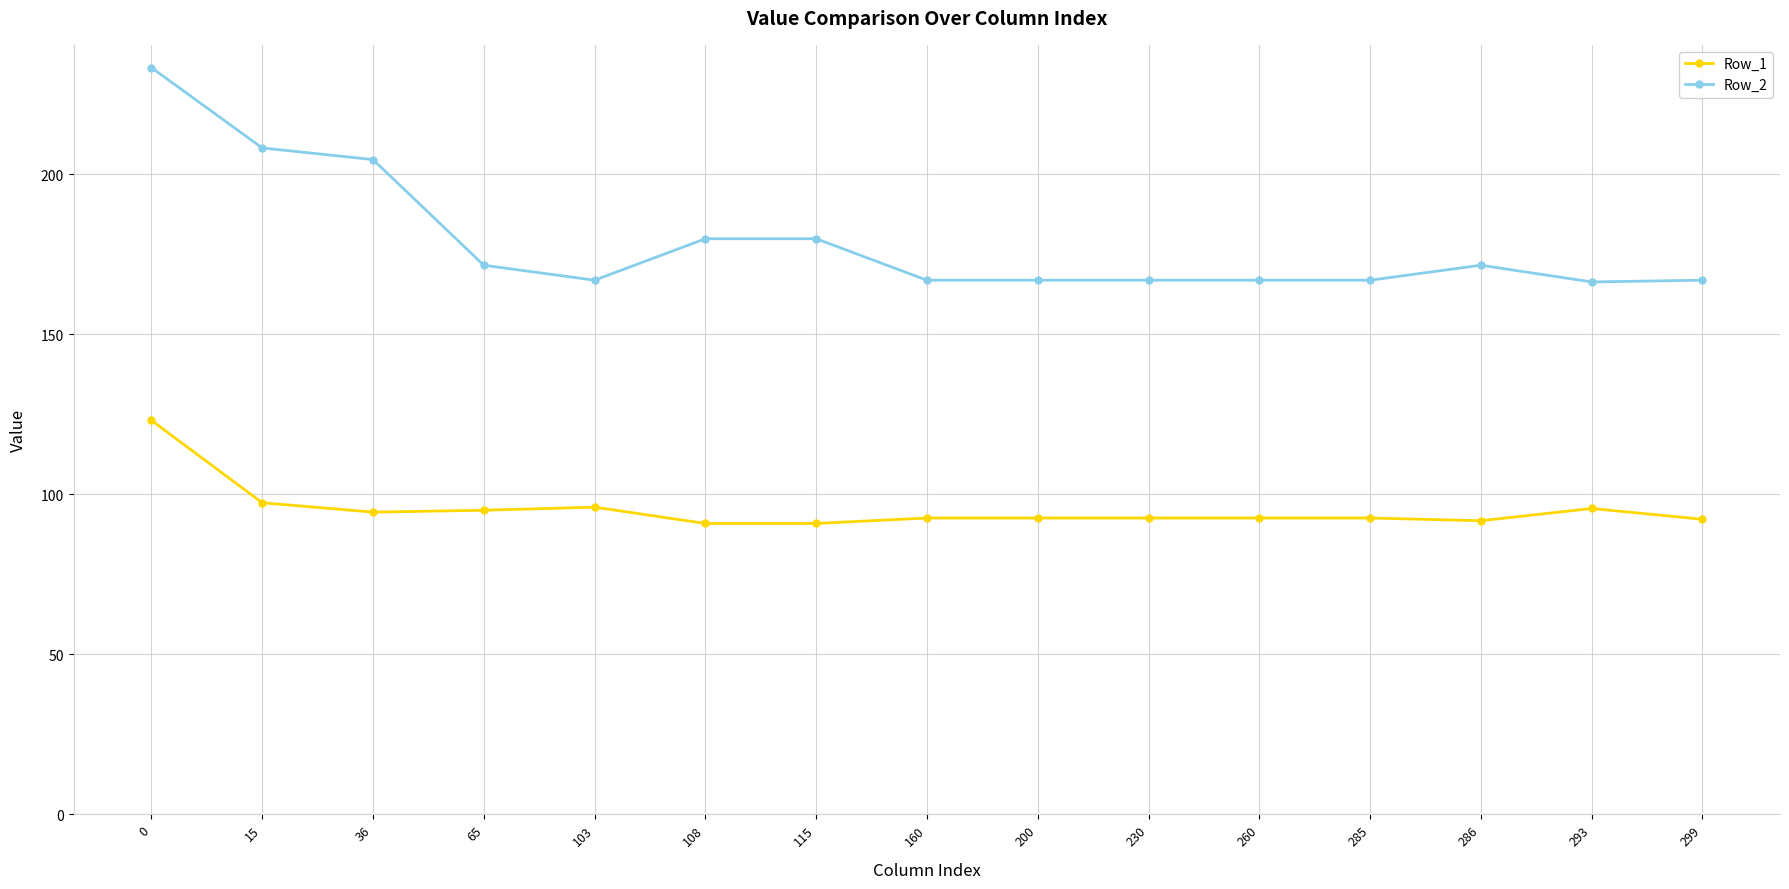

What is the maximum value shown in the chart?

233.4